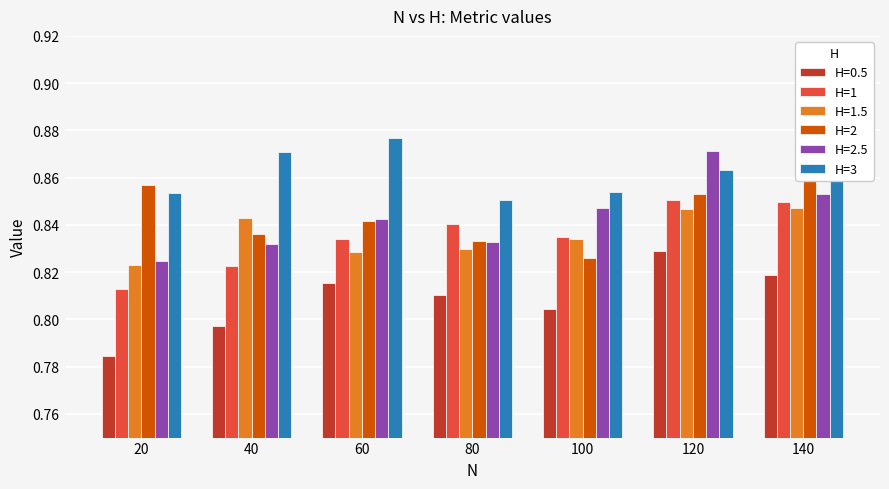

At 140, list the series in order from smallest to largest.

H=1, H=3, H=2